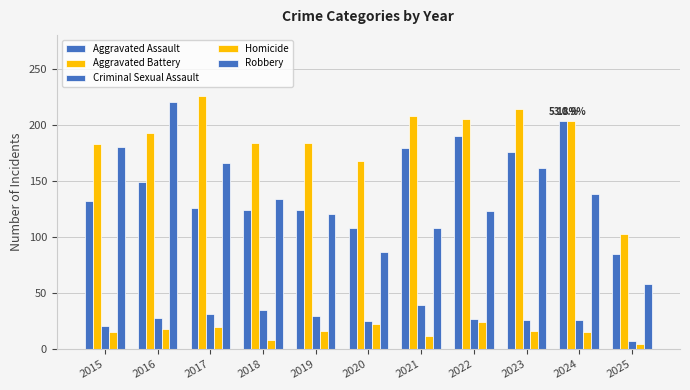

What is the sum of the Aggravated Assault values at 2016 and 2021?

328